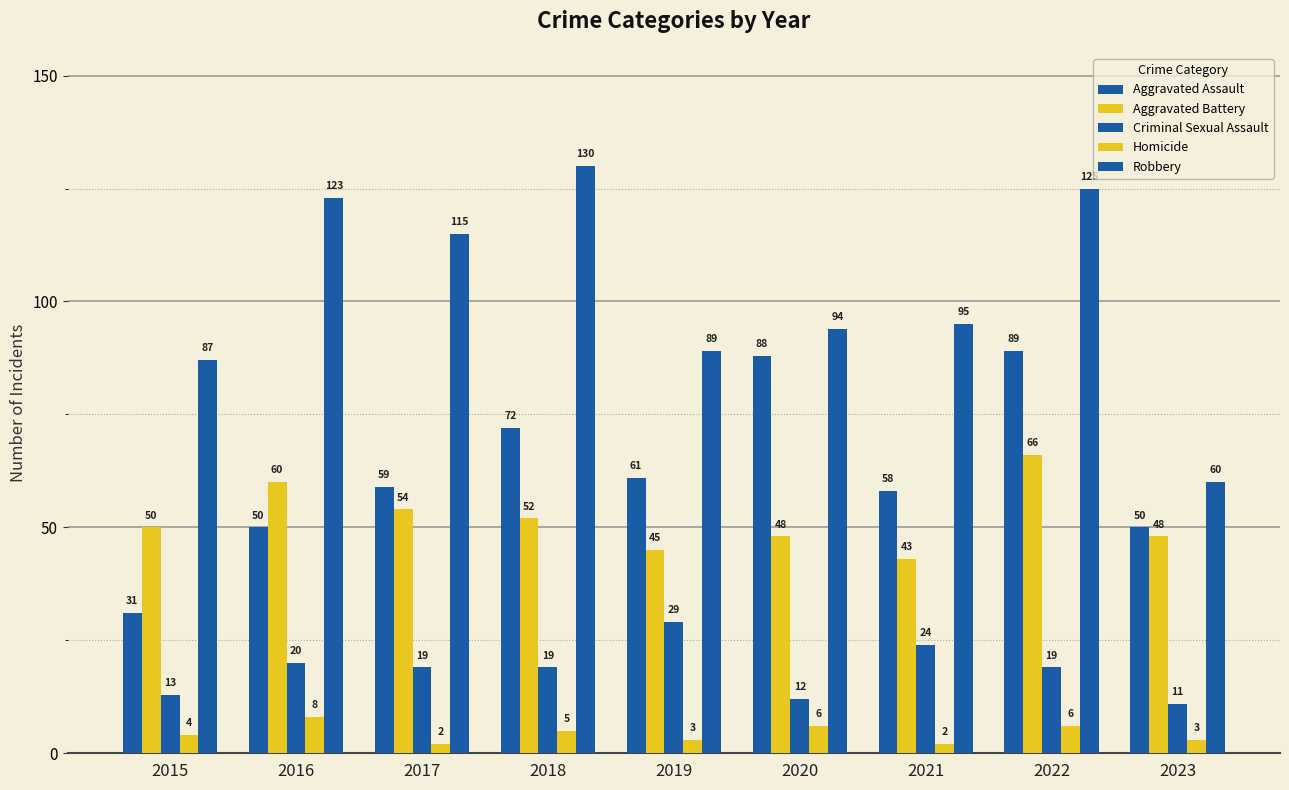

Count the number of categories in the chart.

9